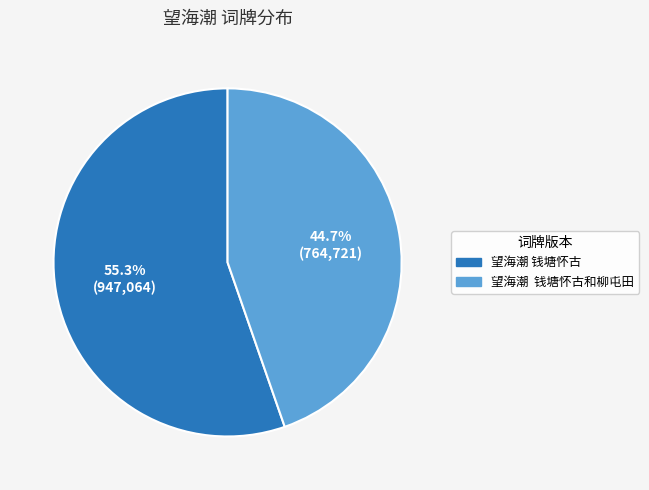

Is there any slice that represents more than half of the pie?

Yes